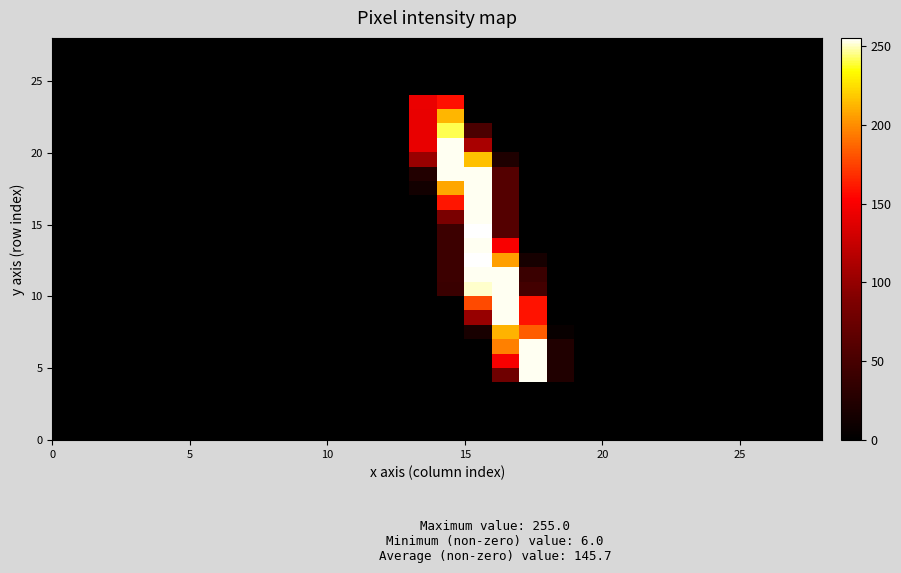

What is the maximum value shown in the chart?

255